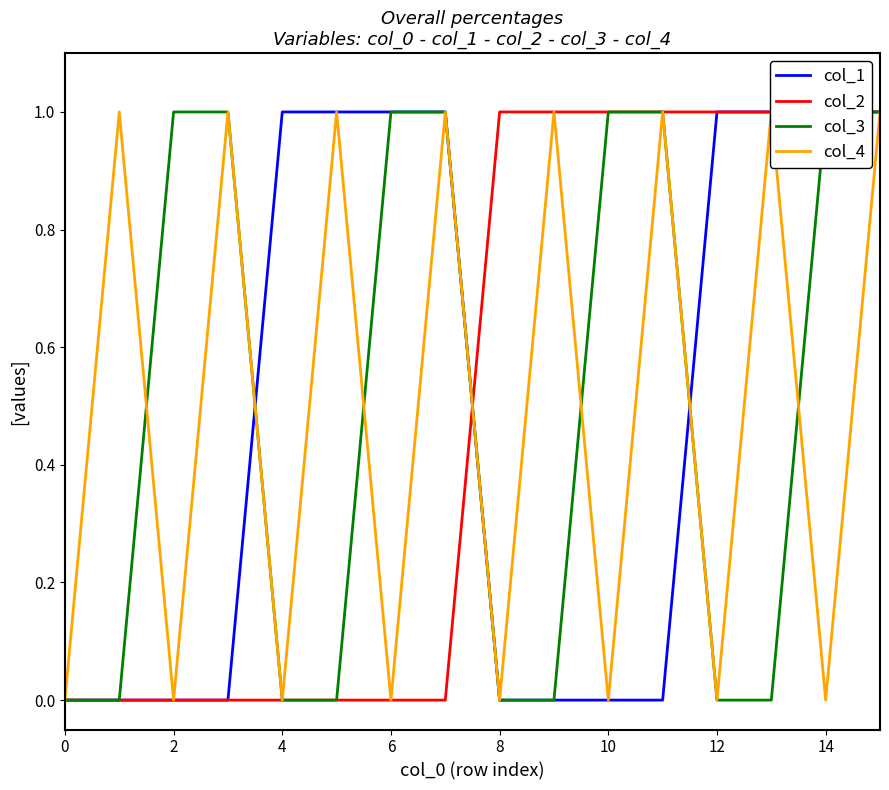

How many intersections are there between col_3 and col_1?

2